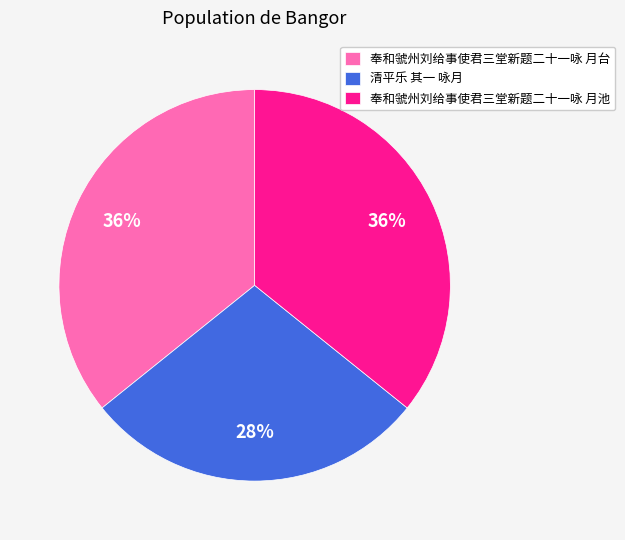

Combined, do 奉和虢州刘给事使君三堂新题二十一咏 月台 and 奉和虢州刘给事使君三堂新题二十一咏 月池 account for over 50%?

Yes